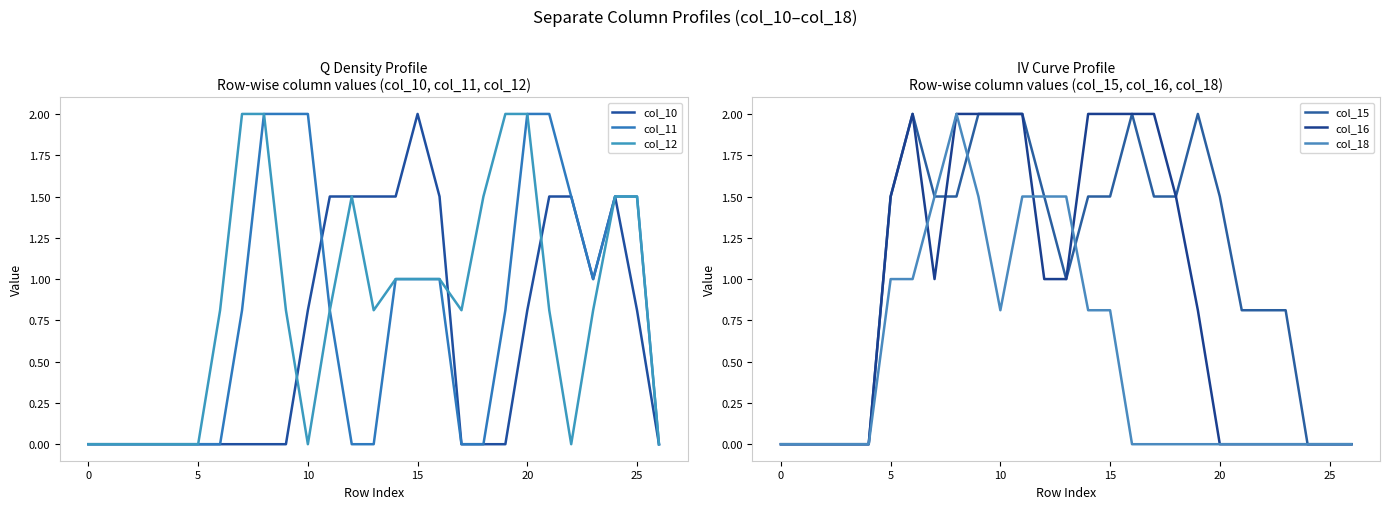

Read the col_12 value at 18.

1.5